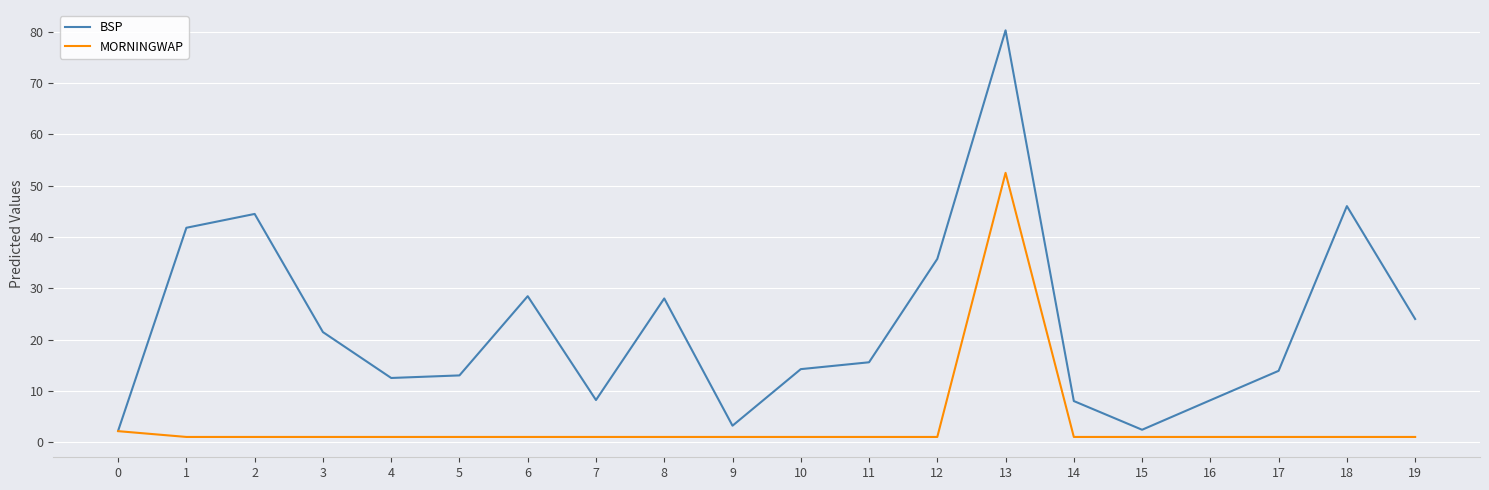

At which category is the sum across all series the highest?

13